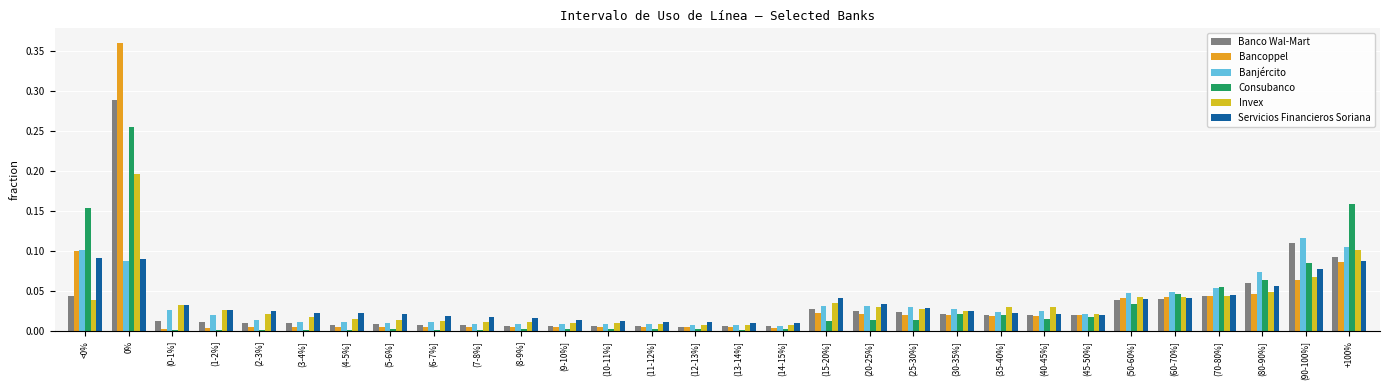

Which series has the widest spread of values?

Bancoppel